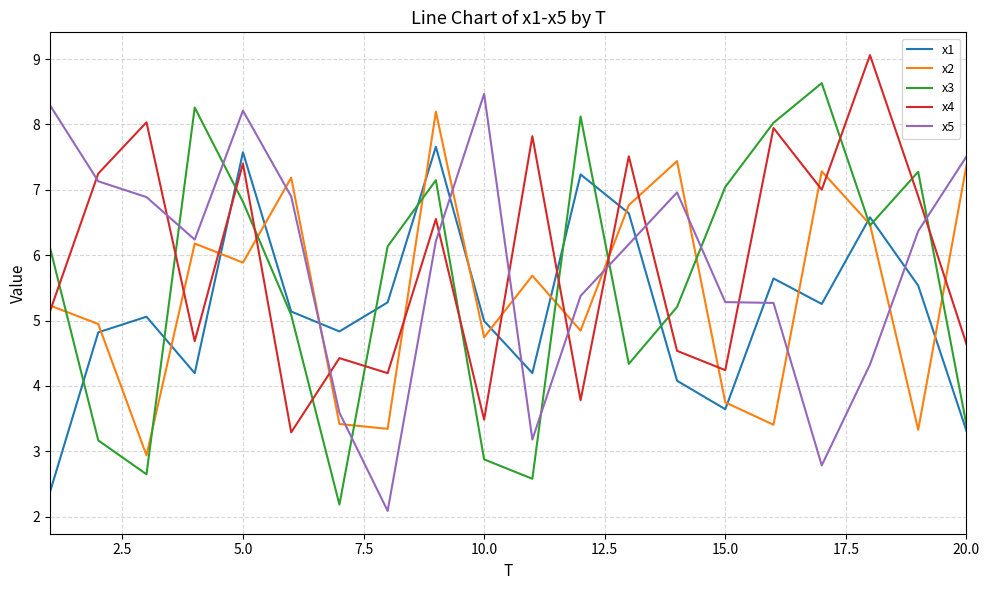

What is the lowest value of the x1 series?

2.4